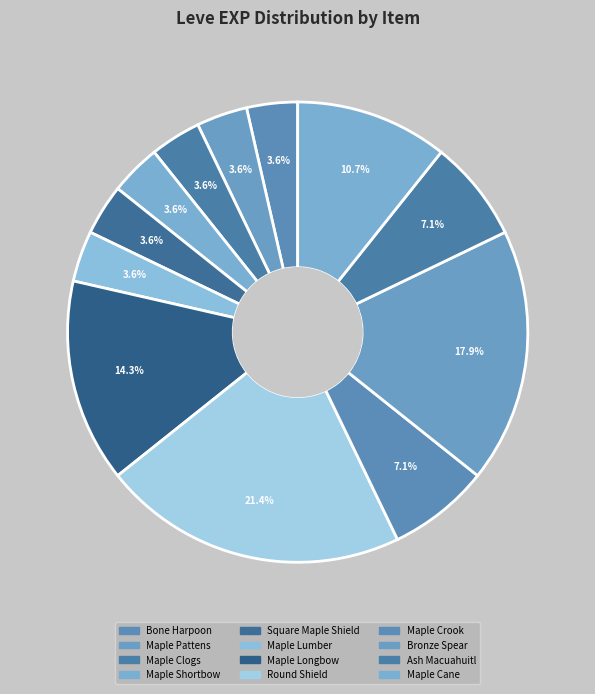

Combined, do Maple Pattens and Bronze Spear account for over 50%?

No